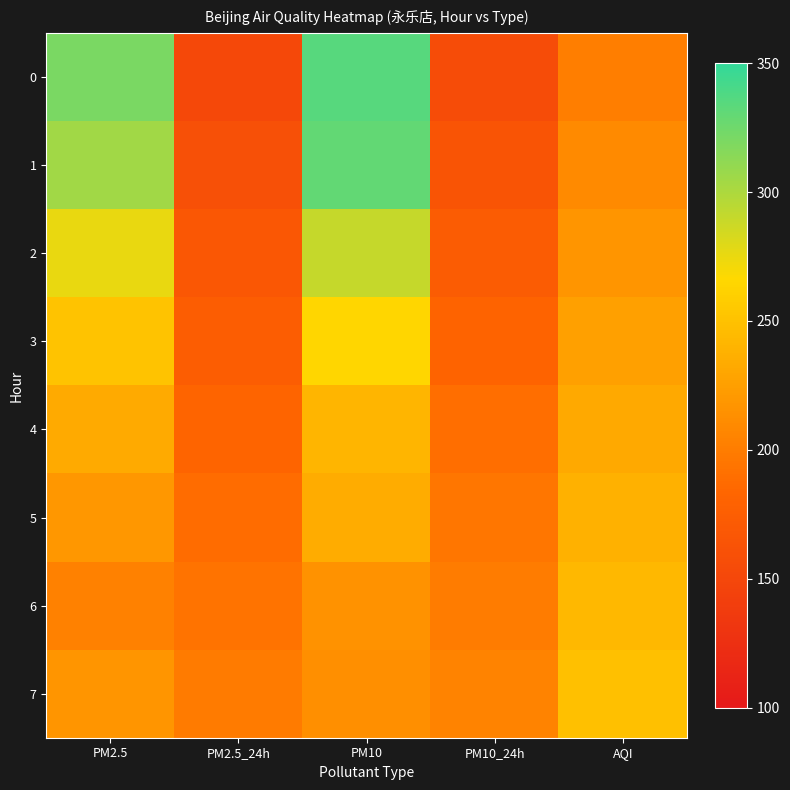

Reading right to left, extract all data points from this chart.

0: AQI=201	PM10_24h=156	PM10=335	PM2.5_24h=151	PM2.5=320
1: AQI=210	PM10_24h=165	PM10=330	PM2.5_24h=160	PM2.5=305
2: AQI=218	PM10_24h=173	PM10=290	PM2.5_24h=168	PM2.5=275
3: AQI=225	PM10_24h=181	PM10=265	PM2.5_24h=175	PM2.5=251
4: AQI=232	PM10_24h=189	PM10=241	PM2.5_24h=182	PM2.5=233
5: AQI=238	PM10_24h=195	PM10=234	PM2.5_24h=188	PM2.5=220
6: AQI=243	PM10_24h=200	PM10=216	PM2.5_24h=193	PM2.5=203
7: AQI=249	PM10_24h=205	PM10=214	PM2.5_24h=199	PM2.5=218